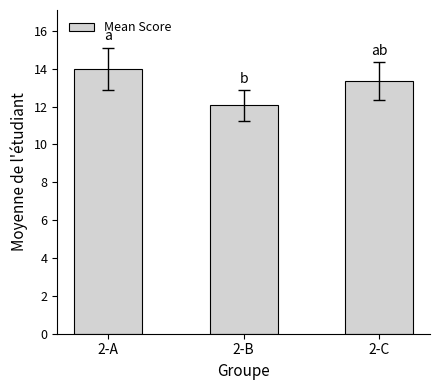

At which category does the chart reach its minimum across all series?

2-B